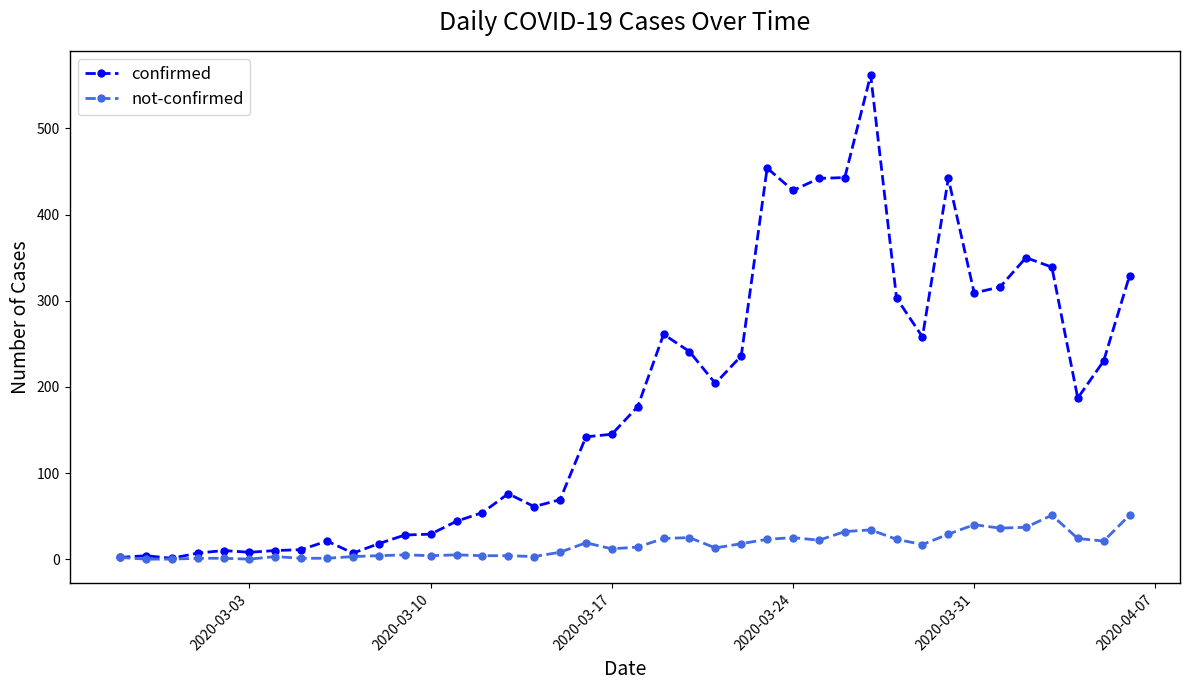

List the series in order of their peak value, highest first.

confirmed, not-confirmed